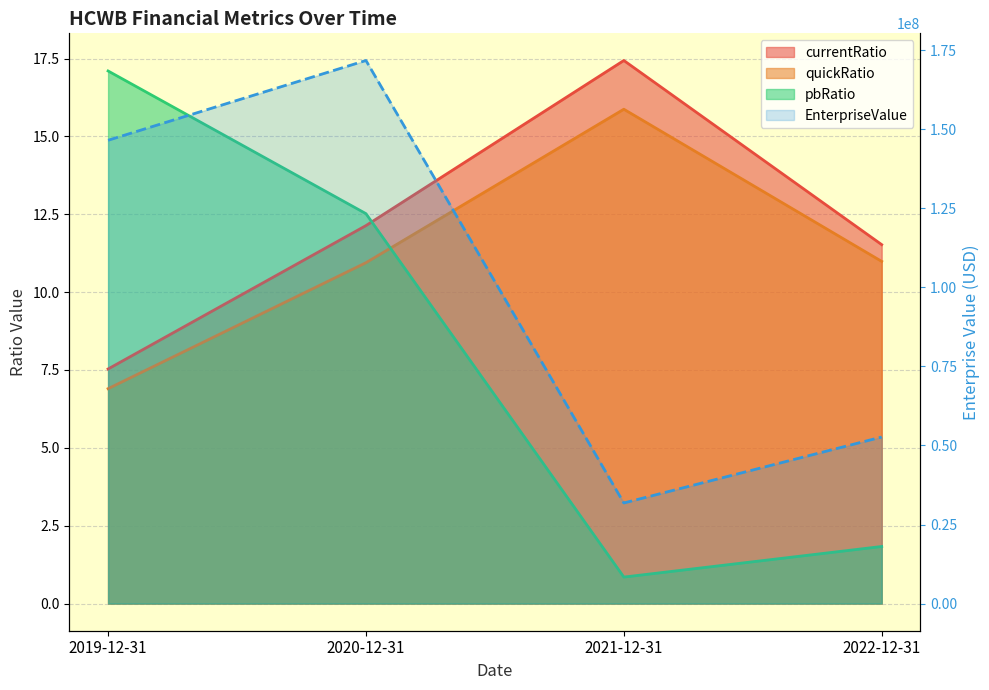

At which label is quickRatio closest to 11?

2022-12-31